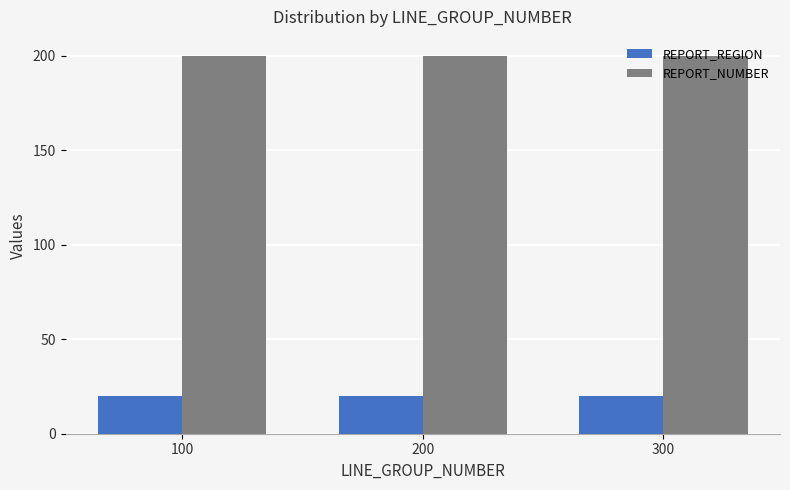

Is the value of REPORT_REGION at 200 greater than the value of REPORT_NUMBER at 100?

No